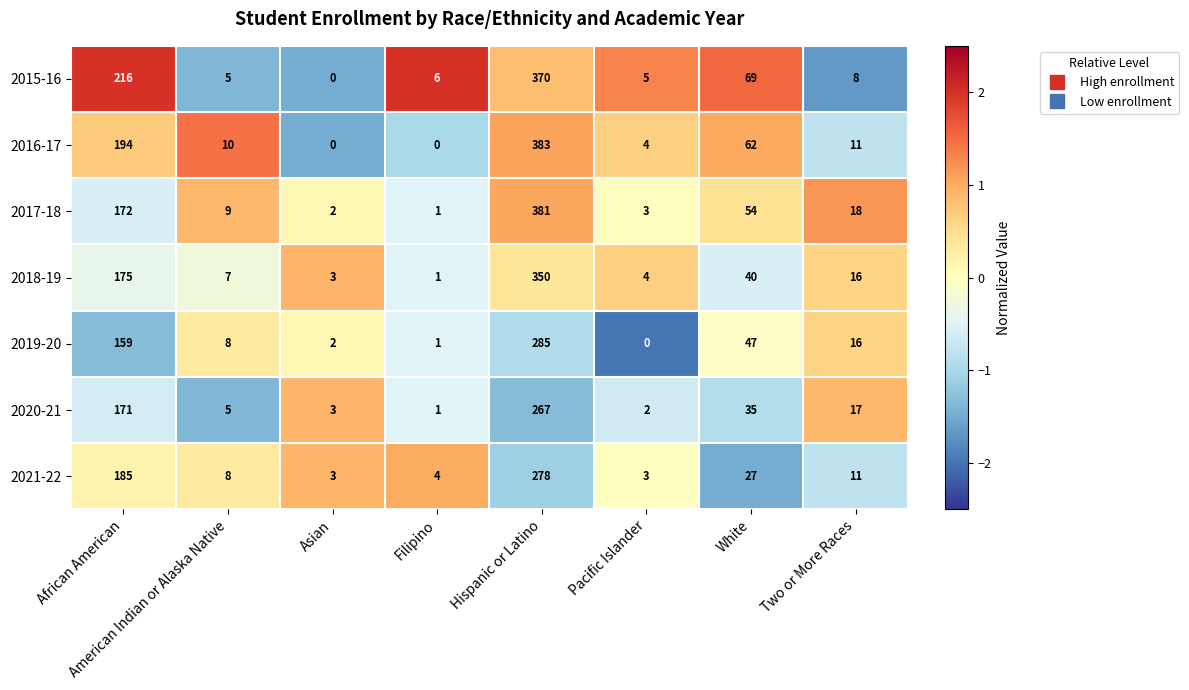

The value of 2015-16 at Pacific Islander is 8. True or false?

False